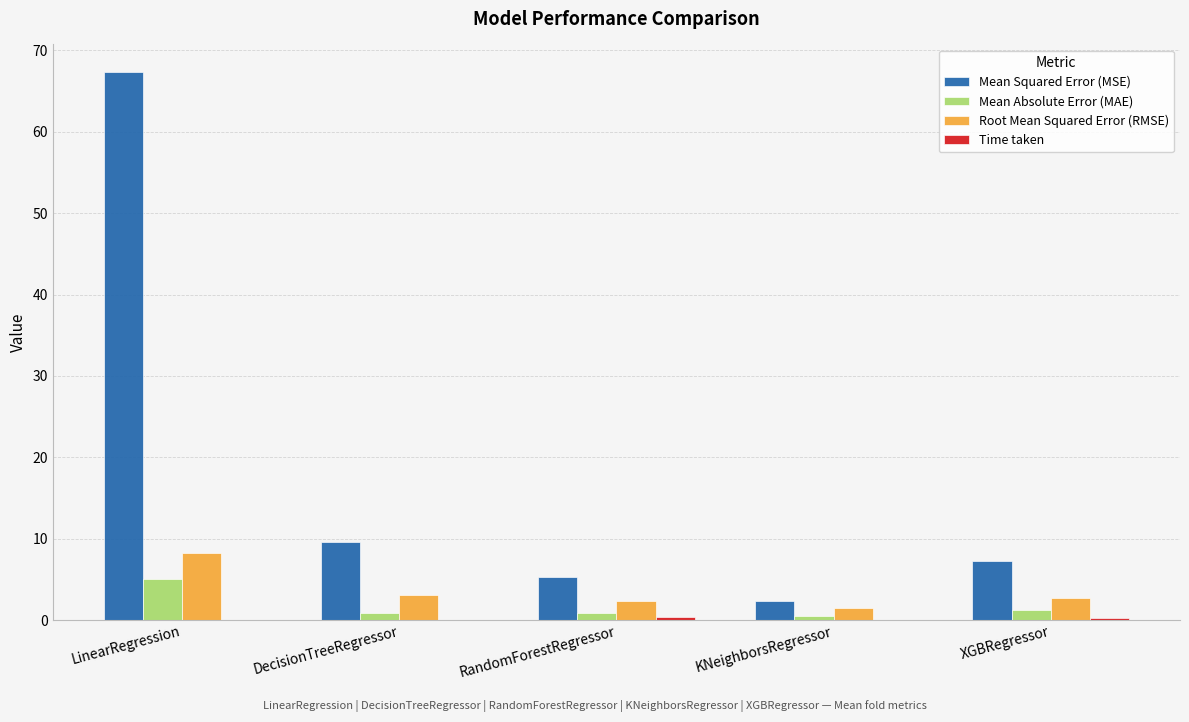

Does the chart contain stacked bars?

No